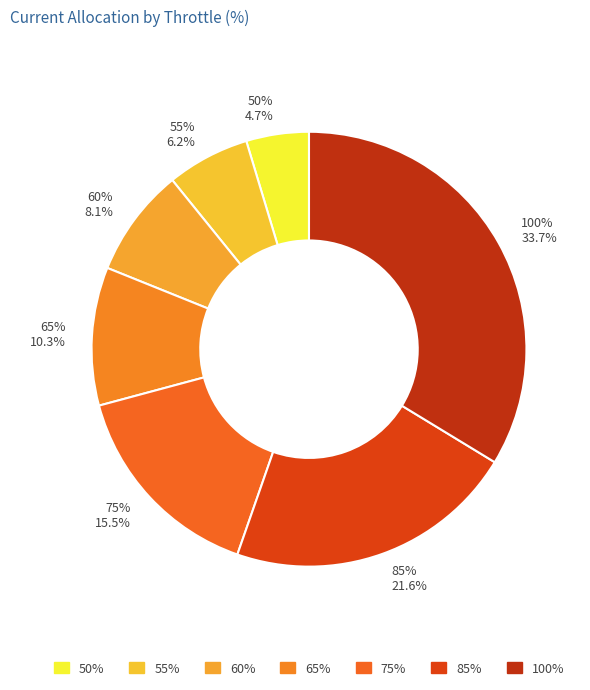

How many slices are in this pie chart?

7